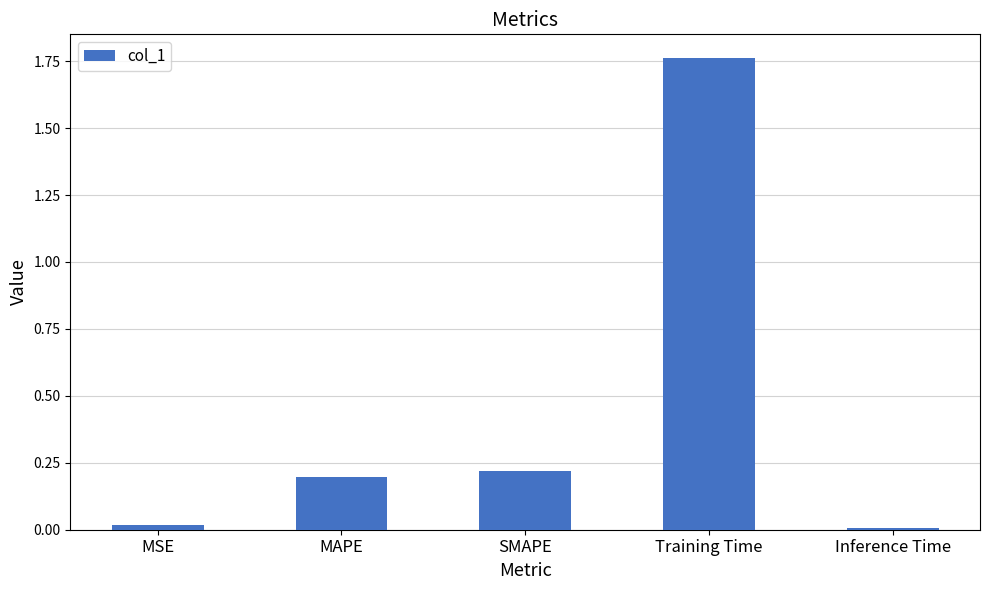

Which category has the highest value across all series?

Training Time